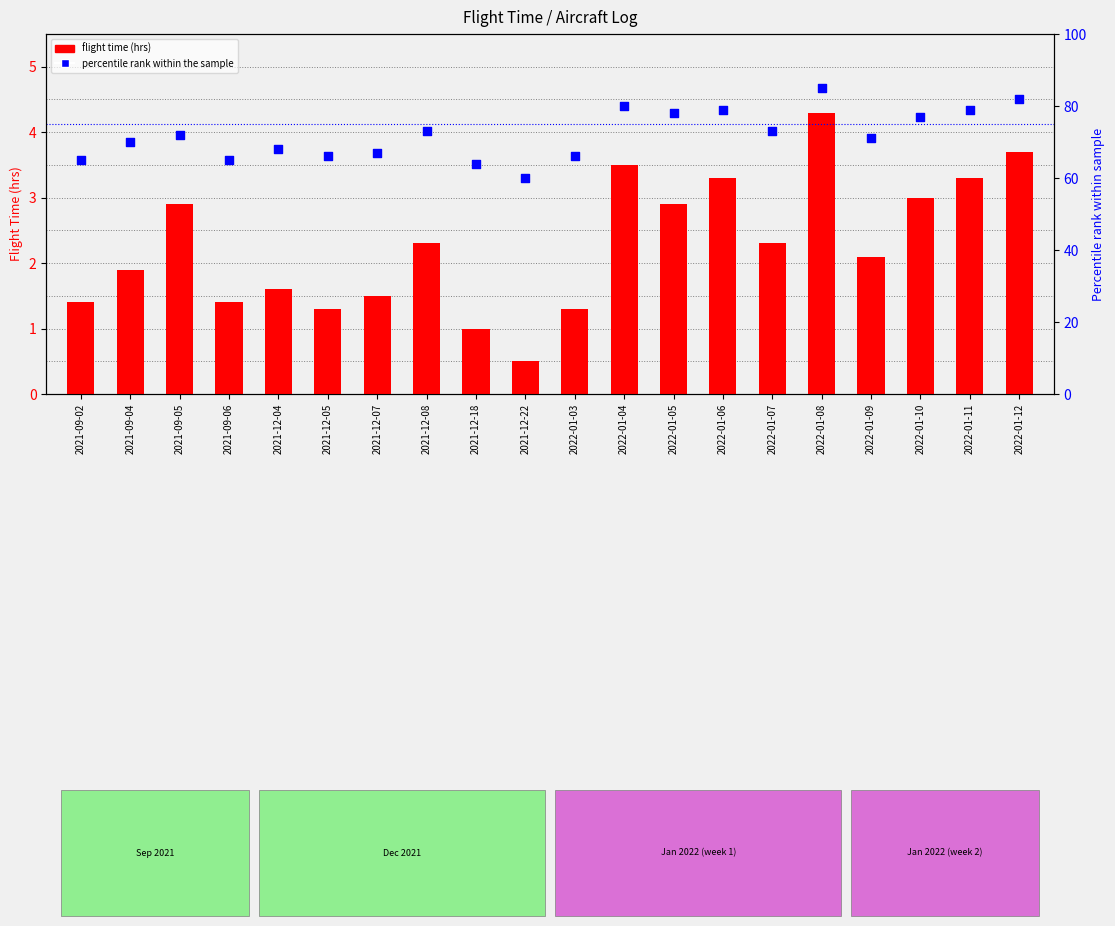

What are all the series names shown in the legend?

flight time (hrs), percentile rank within the sample